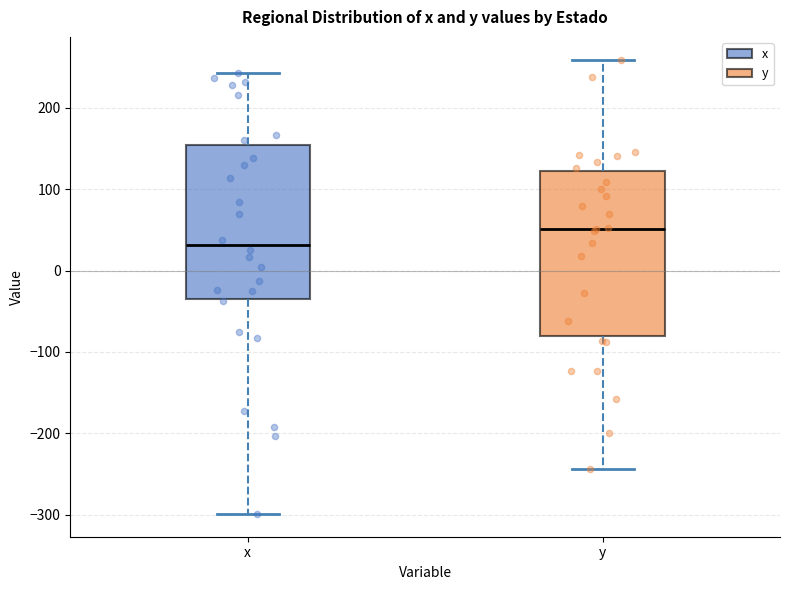

Which box is the tallest, from its lower edge to its upper edge?

y